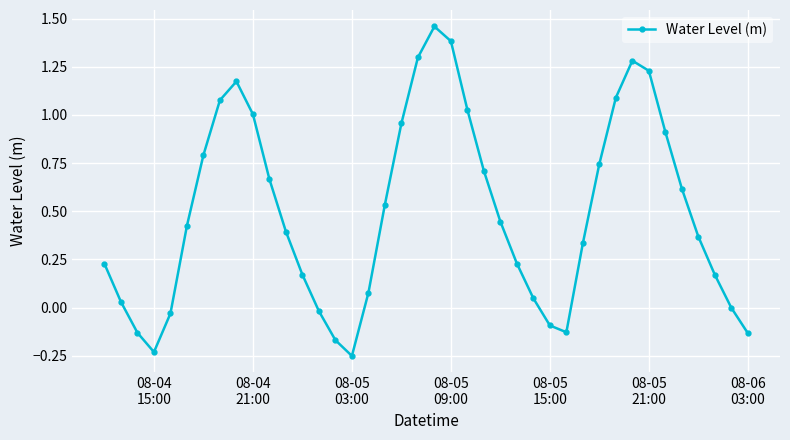

What is the difference between the maximum and second lowest values?

1.7